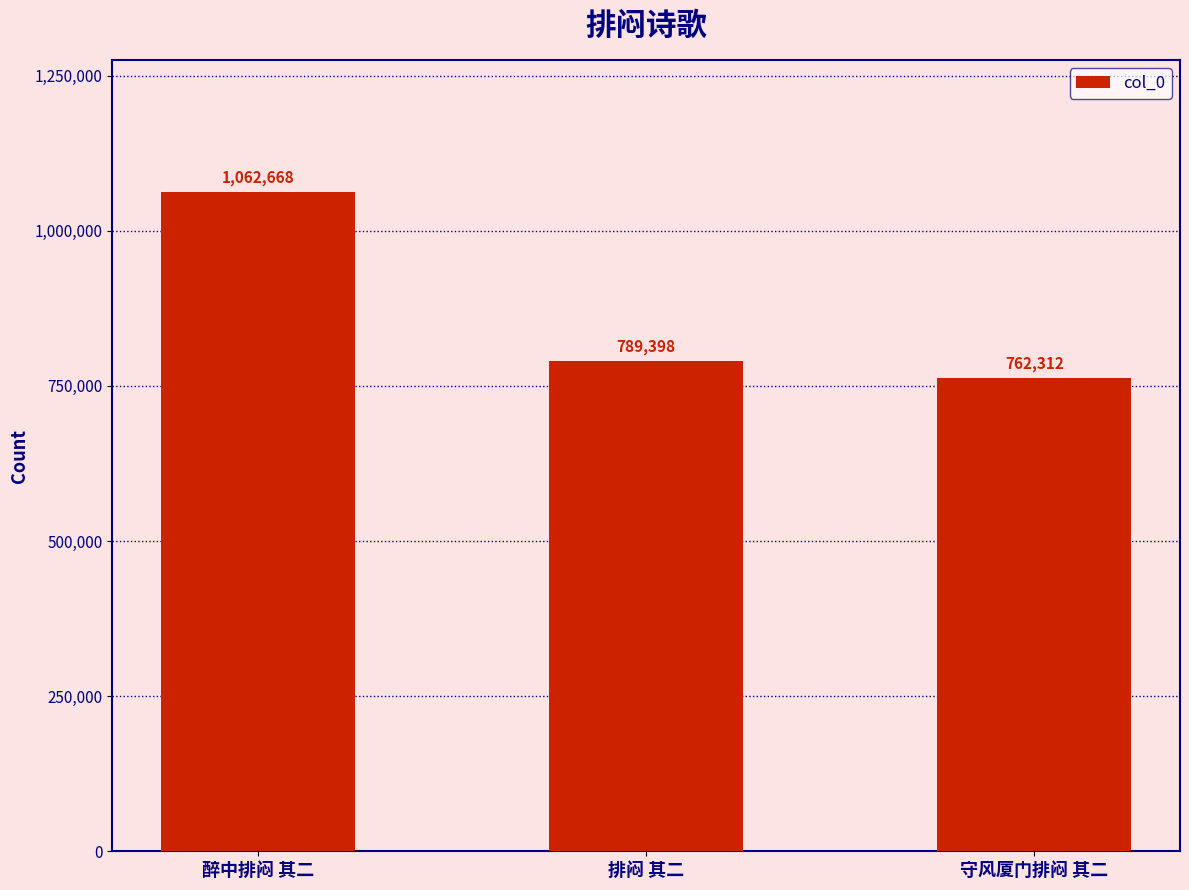

True or false: the data shows 1179380 at 排闷 其二.

False